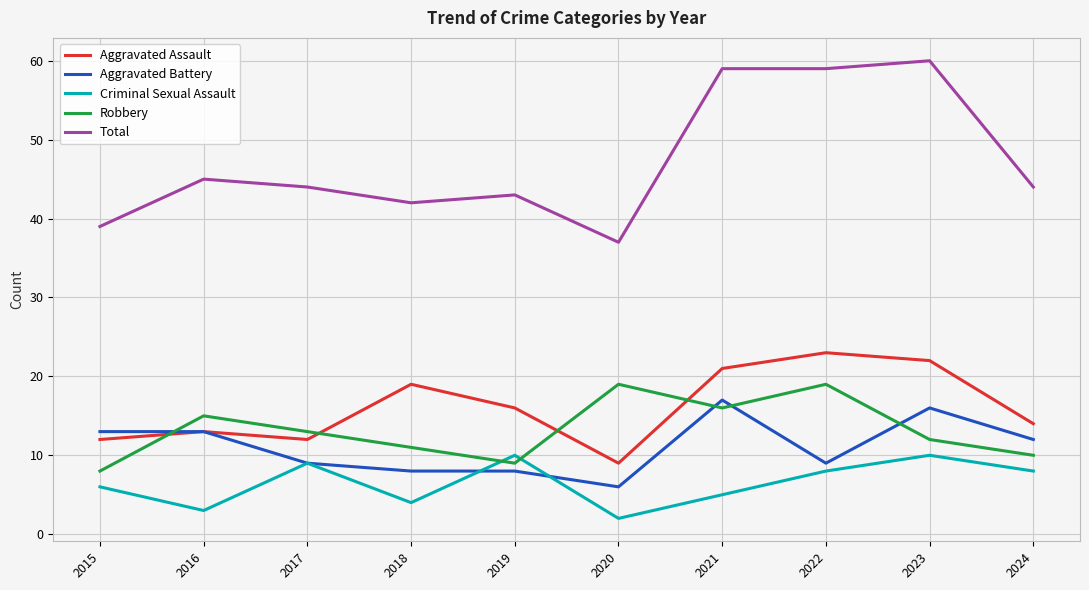

At 2020, list the series in order from smallest to largest.

Criminal Sexual Assault, Aggravated Battery, Aggravated Assault, Robbery, Total